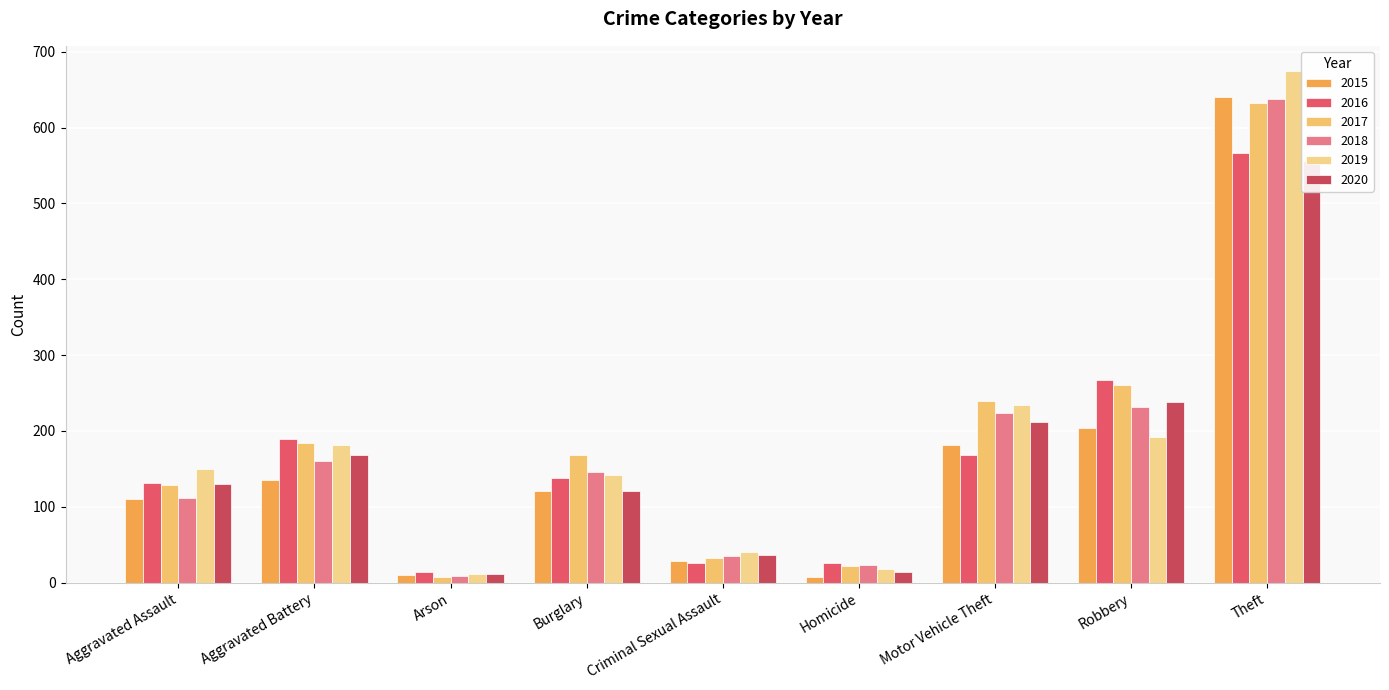

At which label does 2015 reach its minimum?

Homicide